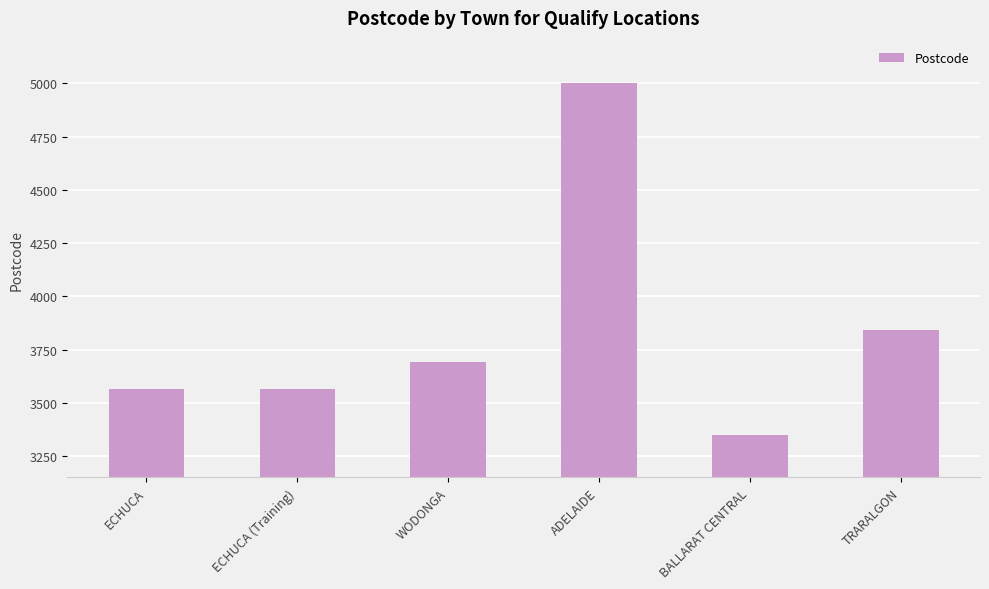

What is the approximate value at ADELAIDE, to the nearest 100?

5000